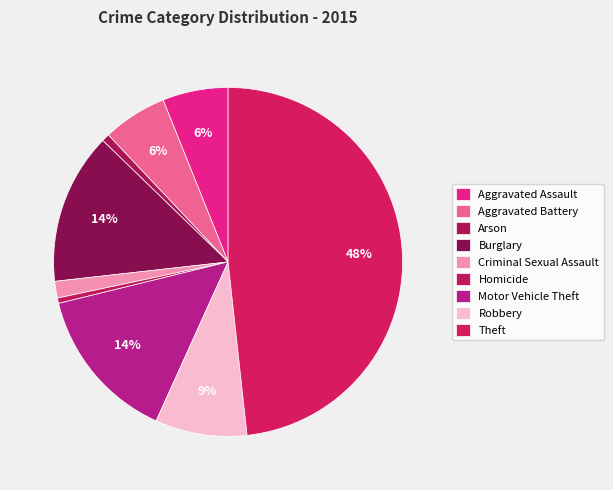

How many slices are in this pie chart?

9